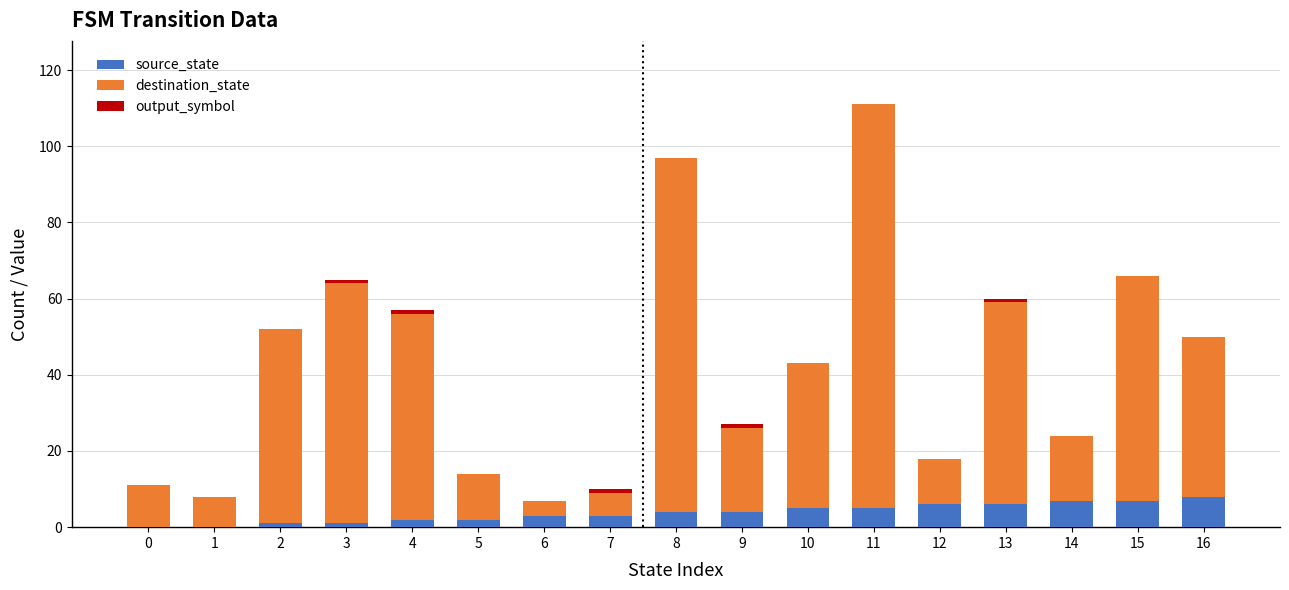

Are the bars horizontal?

No